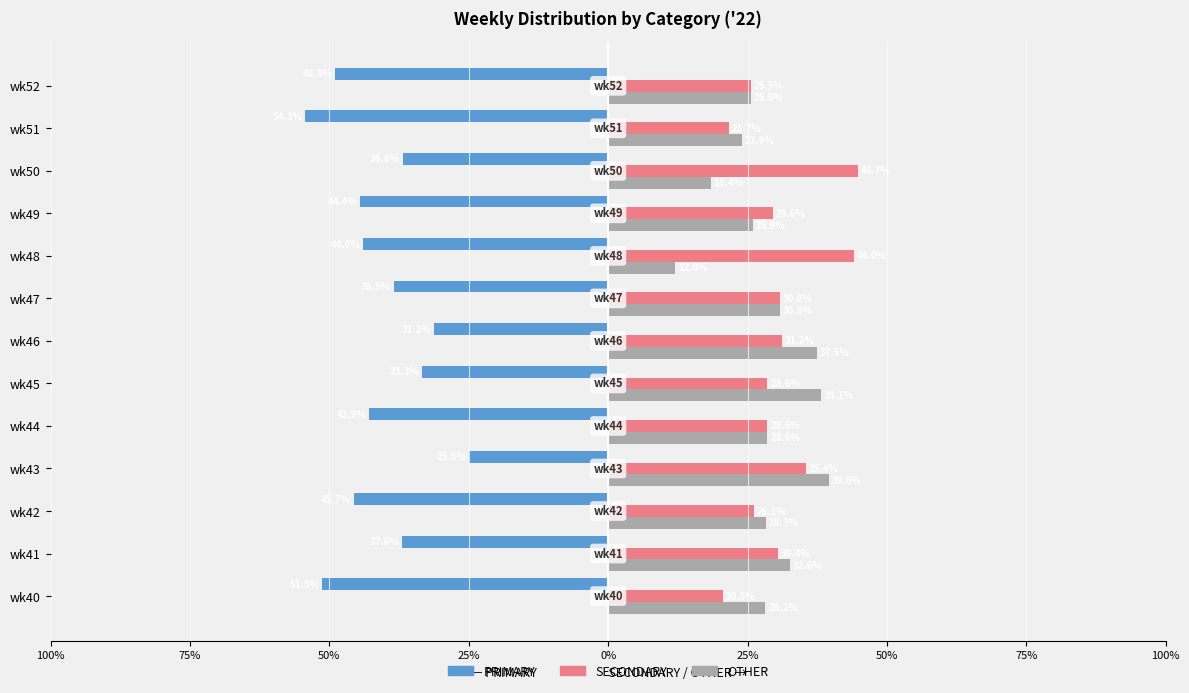

What are all the series names shown in the legend?

PRIMARY, SECONDARY, OTHER